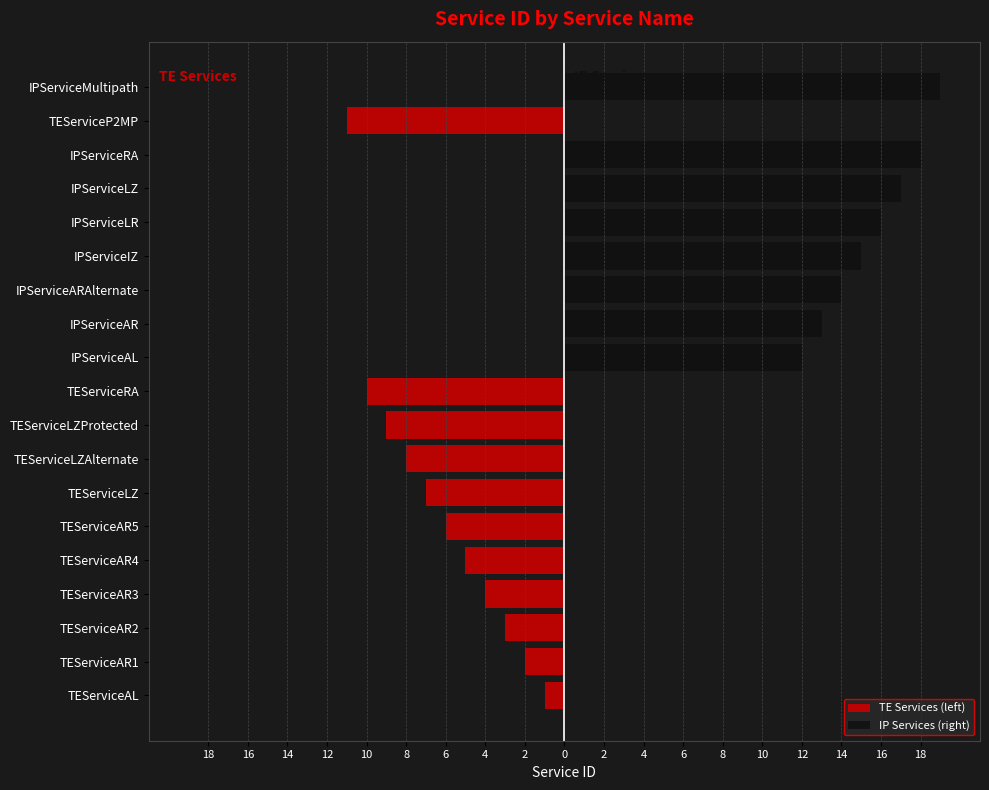

What is the sum of the IP Services (right) values at IPServiceRA and IPServiceAL?

30